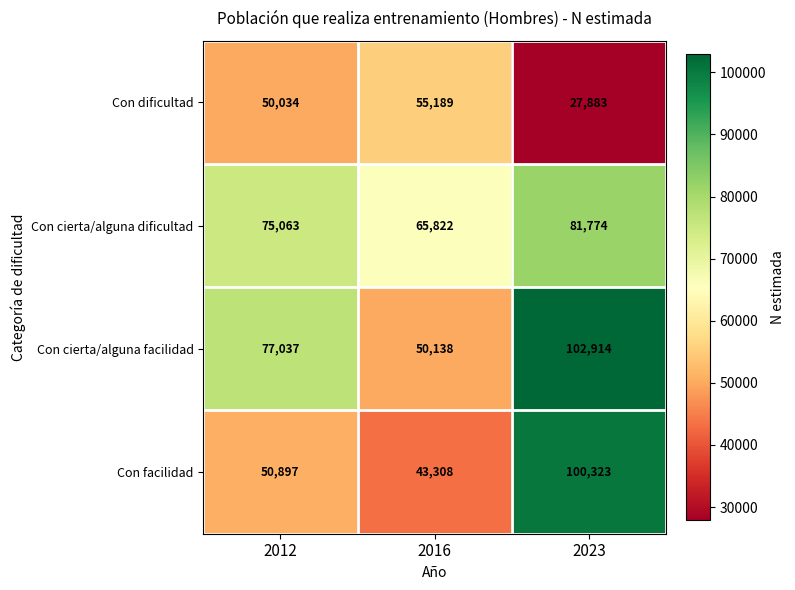

What is the sum of the Con dificultad values at 2023 and 2012?

77917